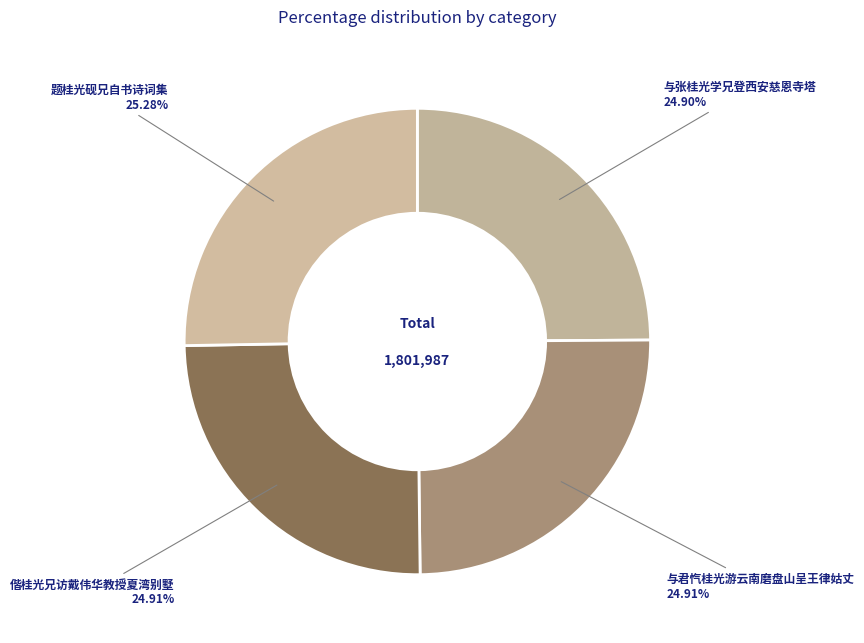

How many slices are in this pie chart?

4